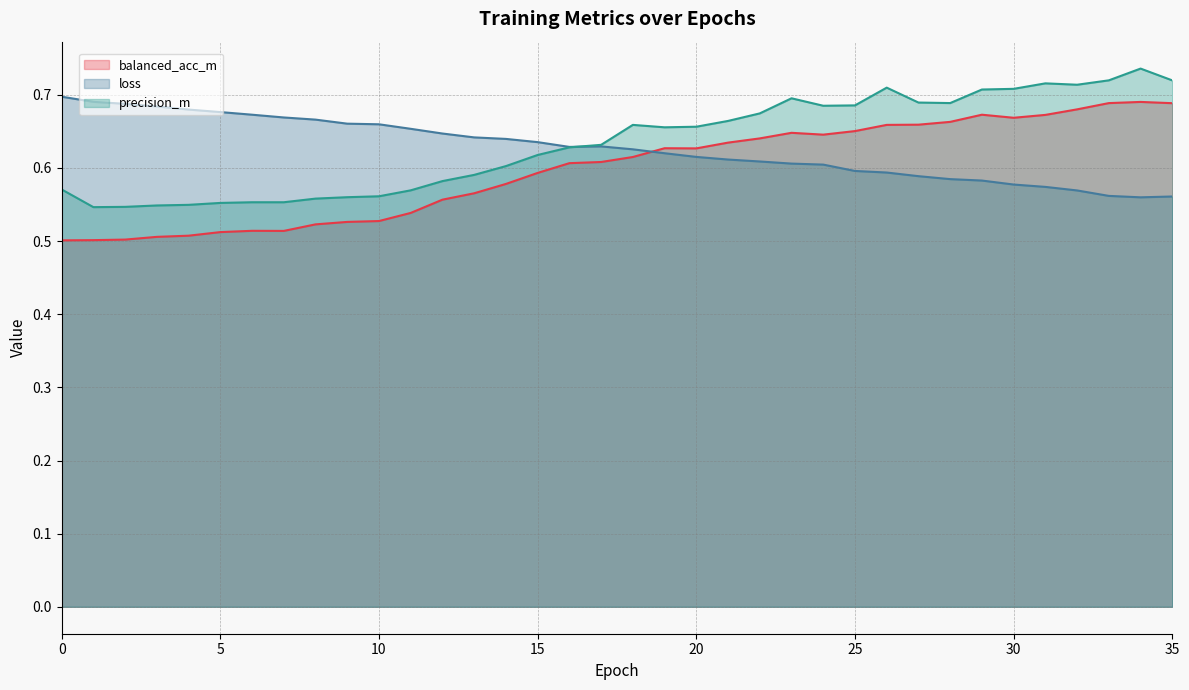

What is the value of the loss point at the 34th from the left?

0.6